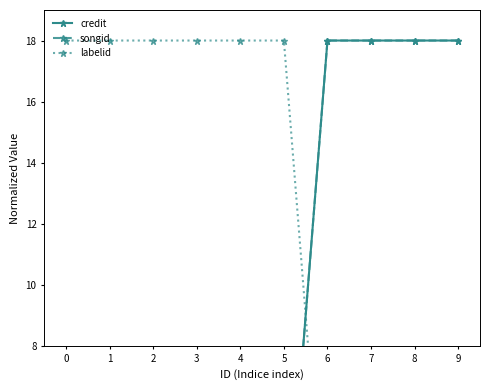

At which category is the sum across all series the highest?

6